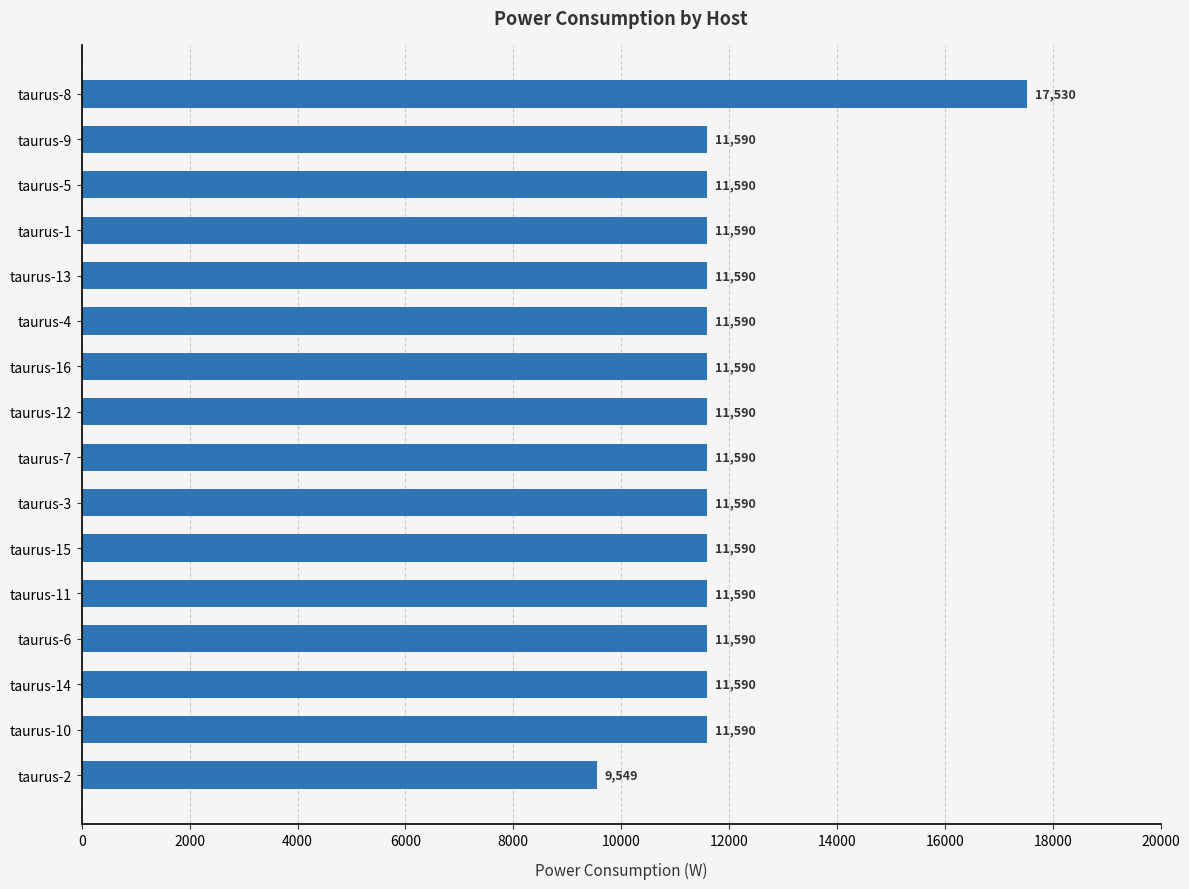

What is the ratio of the value at taurus-4 to the value at taurus-12?

1.0